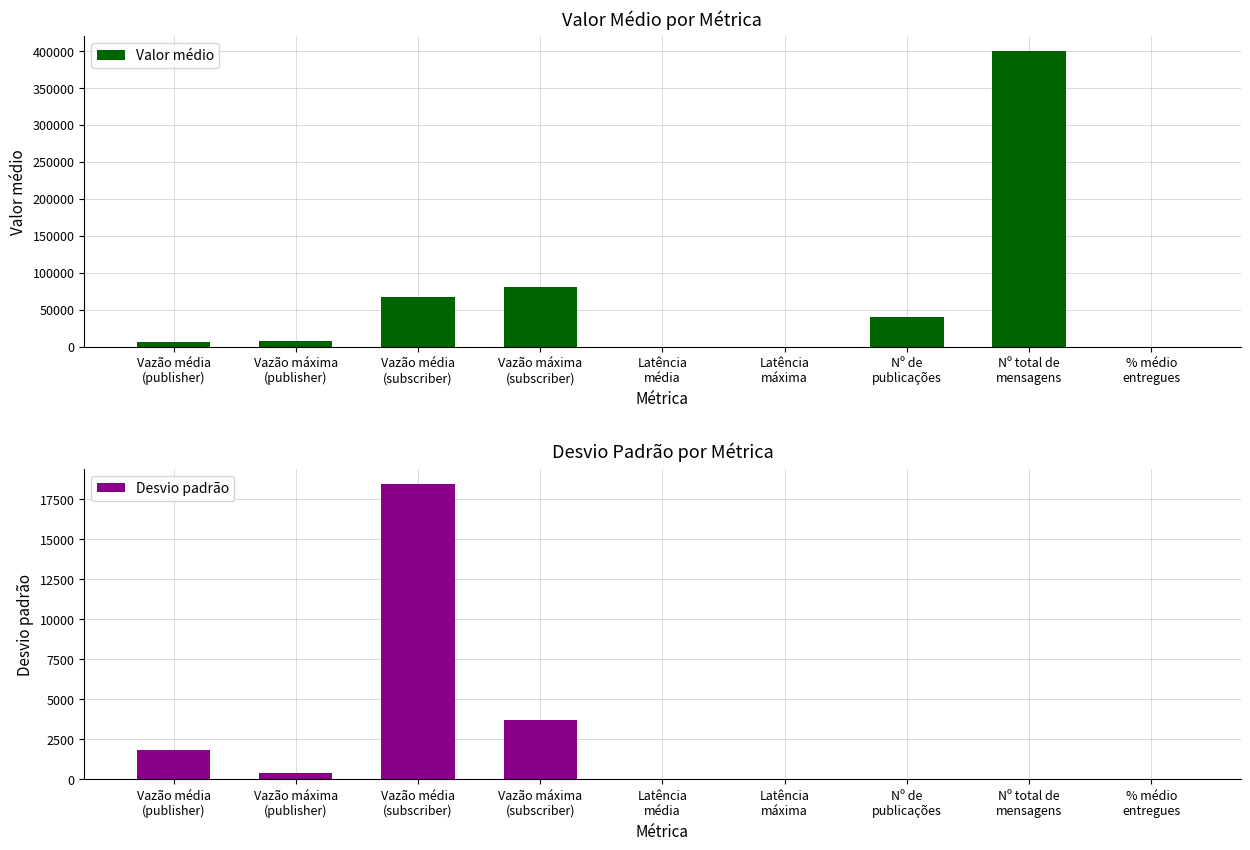

What is the highest value of the Desvio padrão series?

18481.0